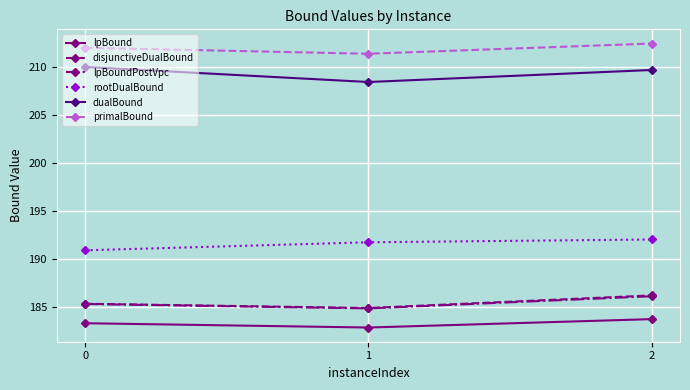

What is the average value of the disjunctiveDualBound series?

185.5